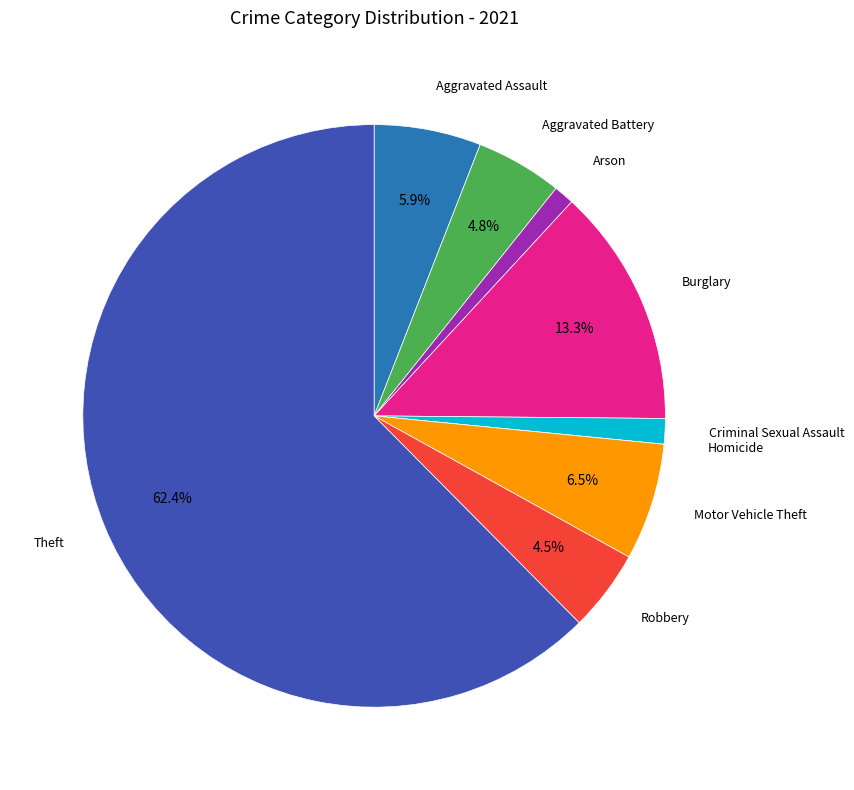

To the nearest percent, what is the average slice percentage?

11%